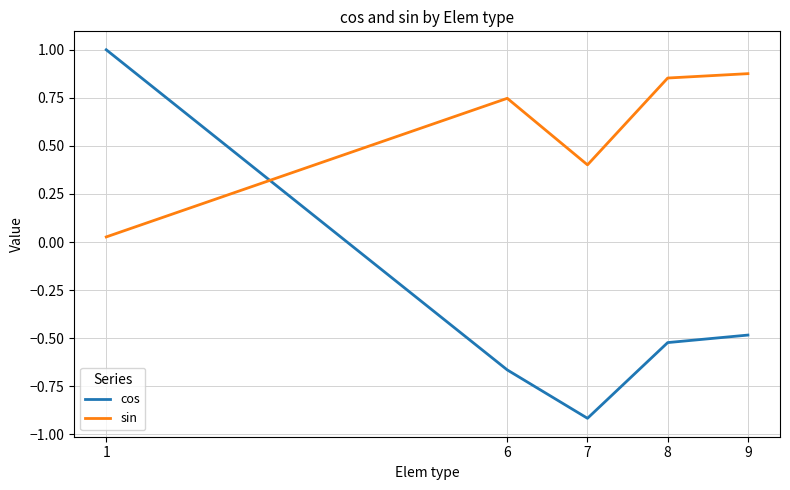

Which series changed the most between 1 and 8?

cos